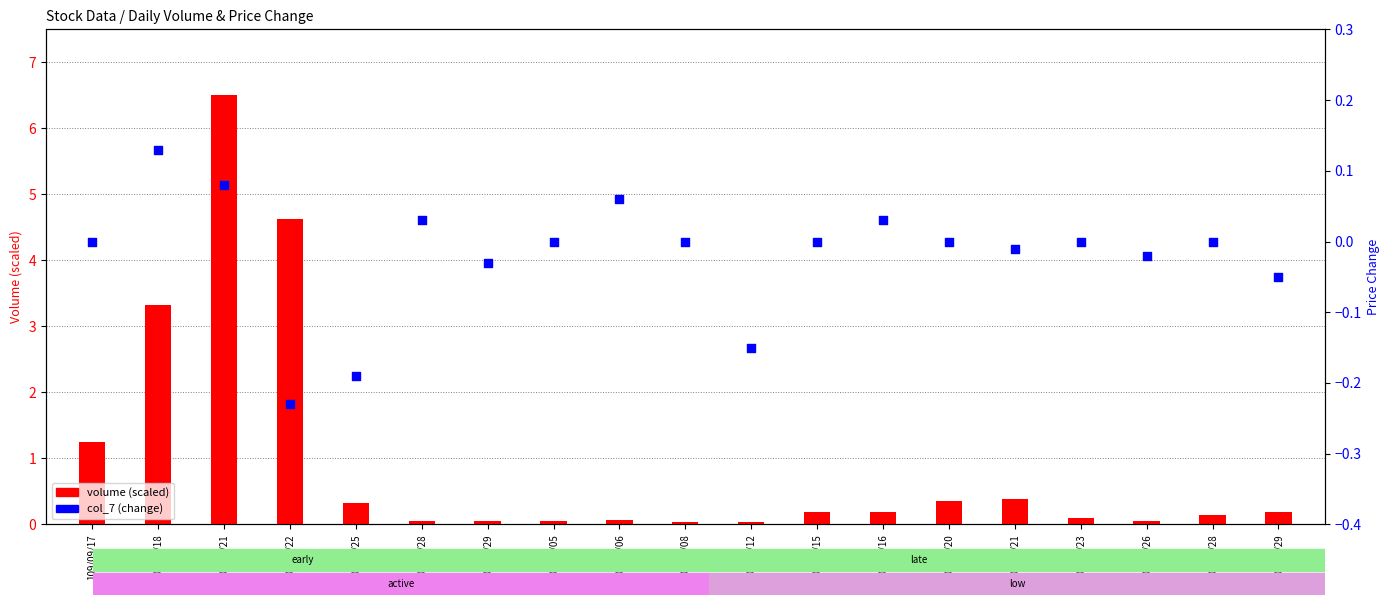

Which series has the widest spread of Y values?

volume (scaled)